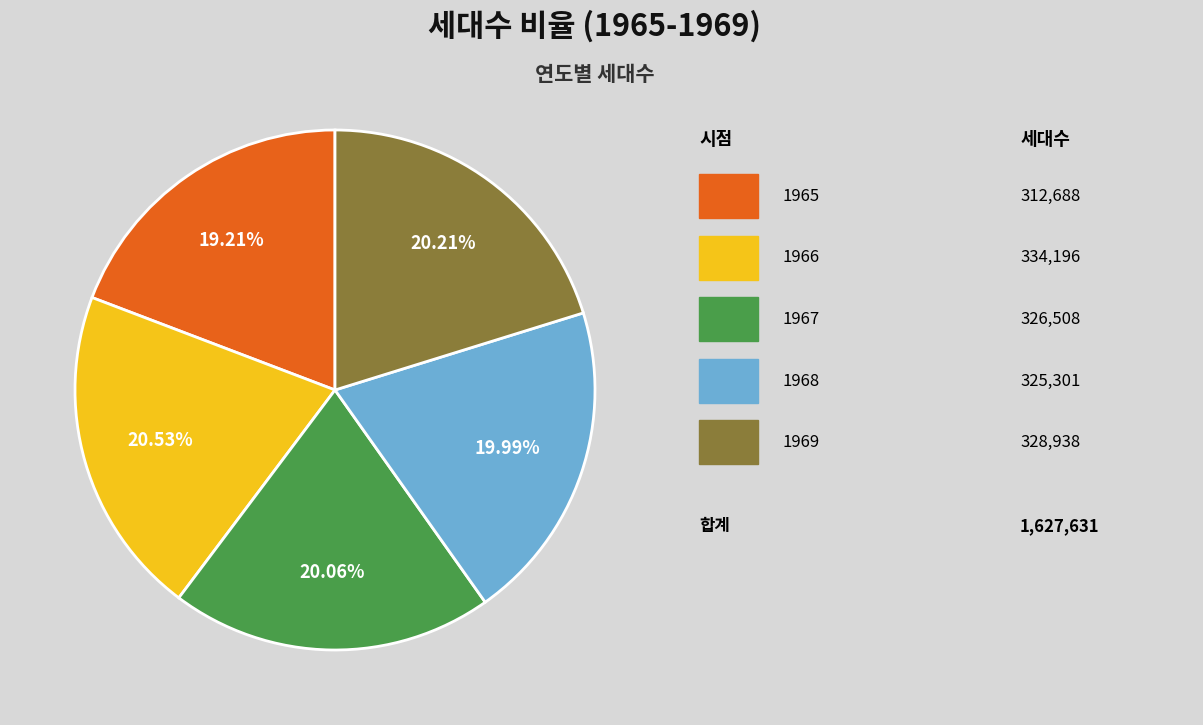

Is there a majority slice in this chart?

No